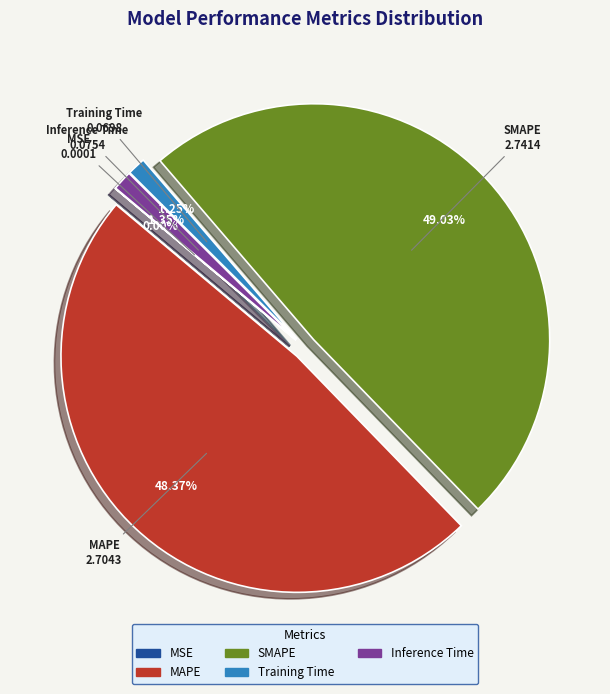

Is the sum of Training Time and Inference Time greater than half?

No